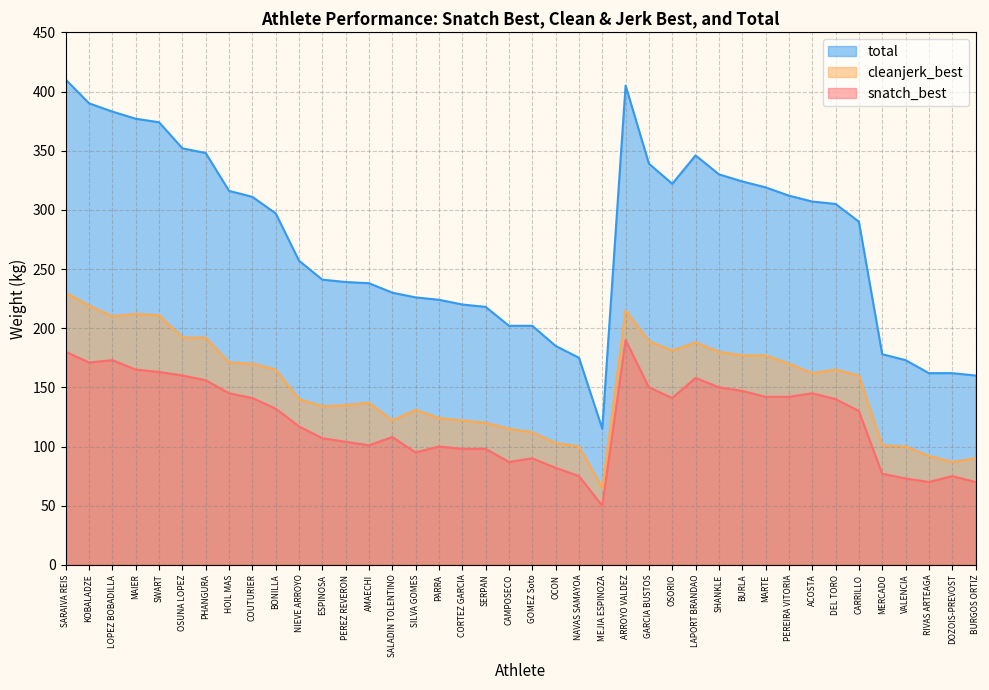

True or false: total has more than 0 interior local peaks.

True